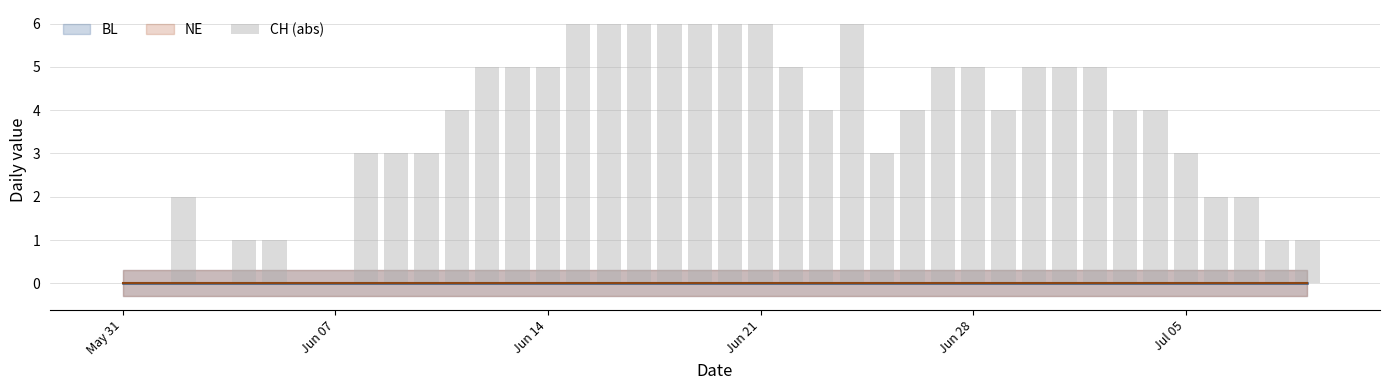

What is the sum of all values?

142